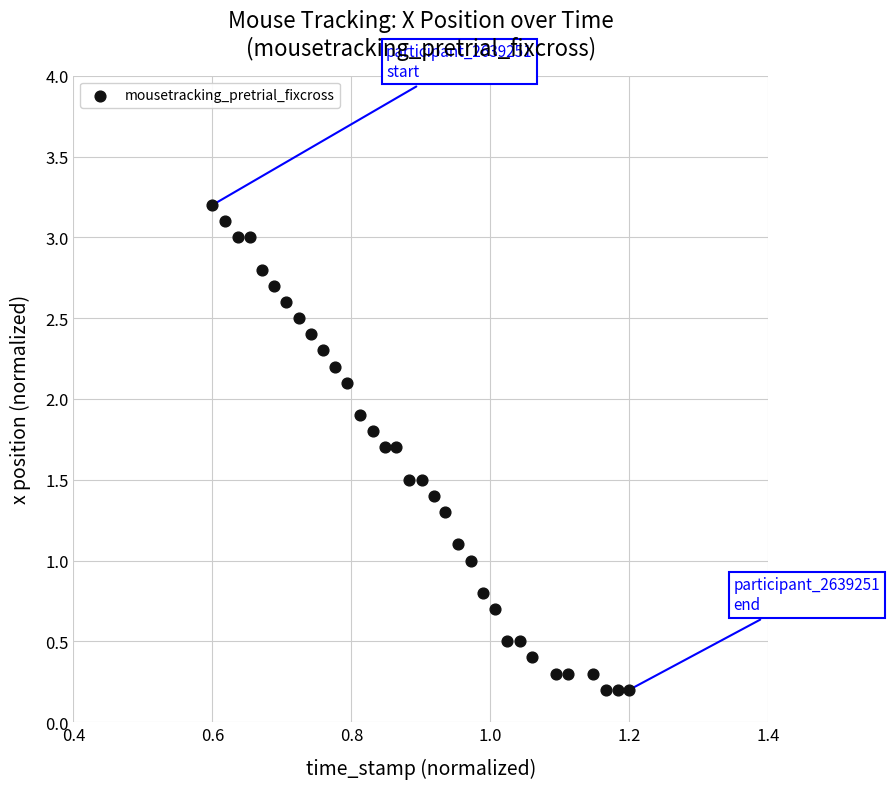

What is the range of X values (max minus min)?

0.6